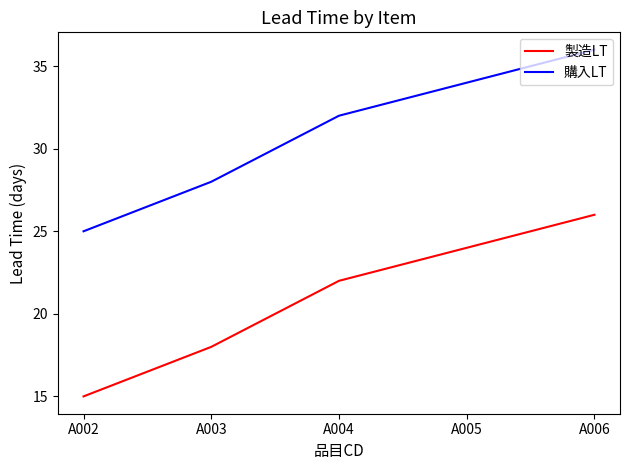

Count the 製造LT values in the range 18 to 24.

3